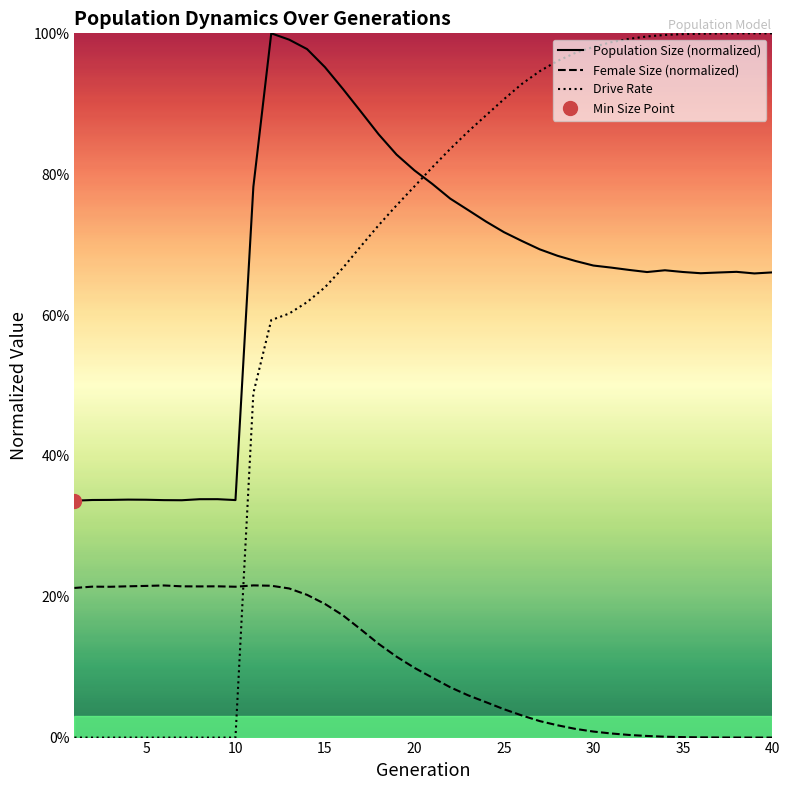

True or false: Drive Rate and Population Size (normalized) intersect in this chart.

True